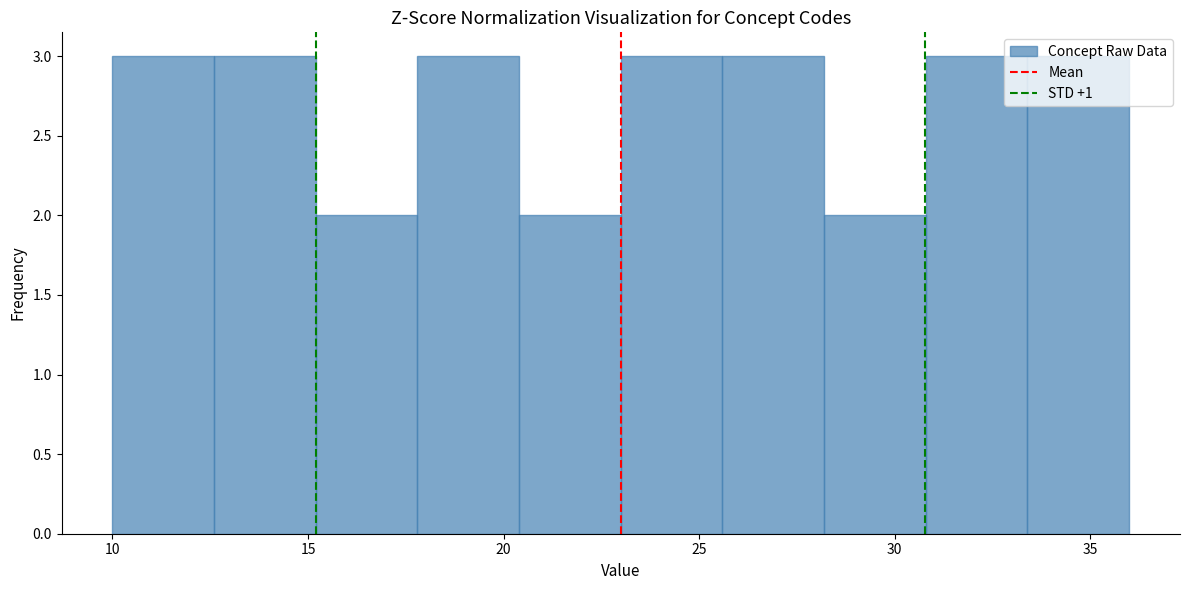

How tall is the bar that spans 23.0 to 25.6 on the x-axis? Neither the bar edges nor the heights are printed on the chart, so give them approximately, as read against the axes.

3